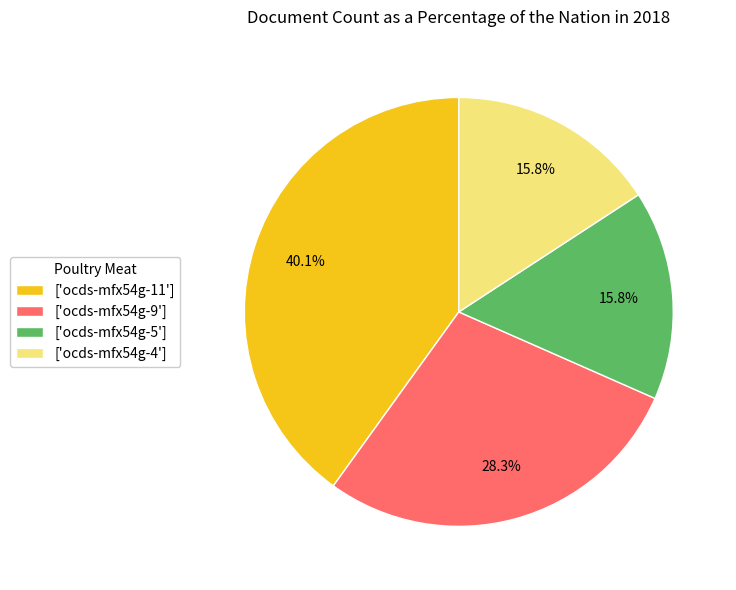

What is the largest slice in the pie chart?

['ocds-mfx54g-11']